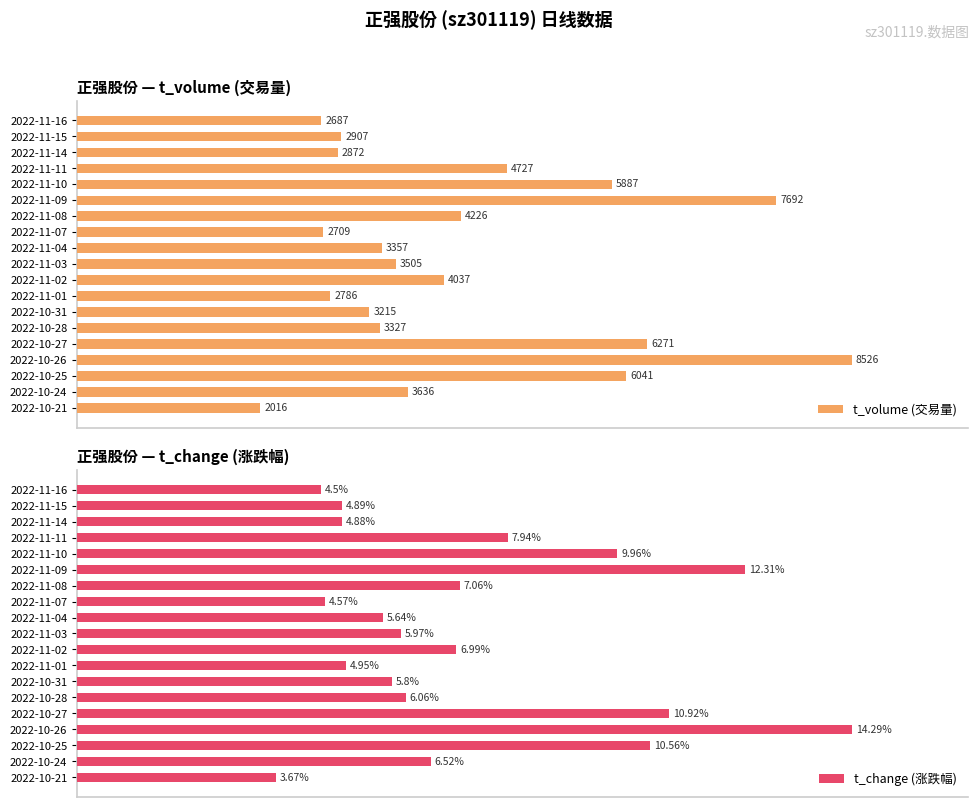

Does the chart contain stacked bars?

No